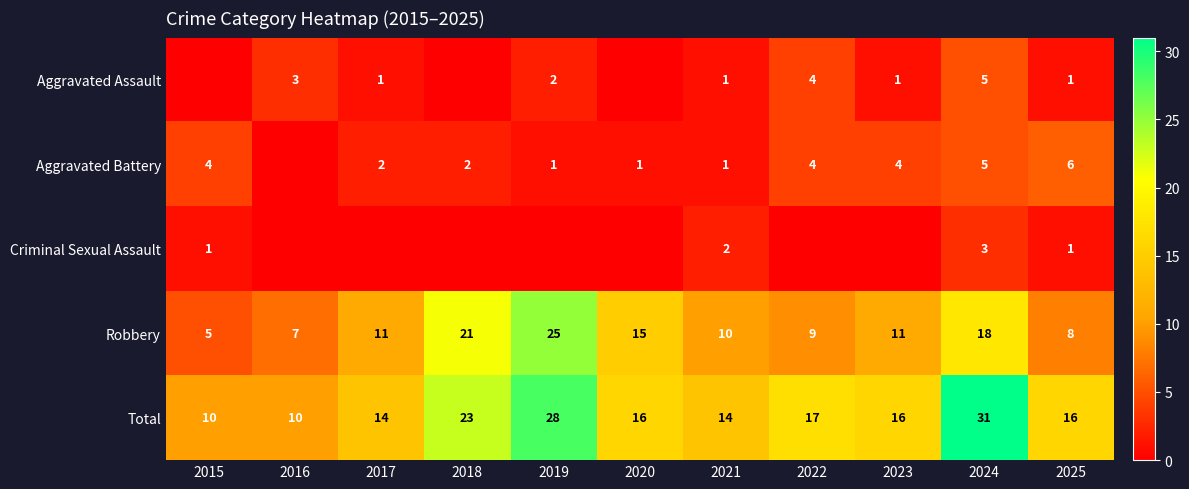

Between 2018 and 2023, which is larger?

2023